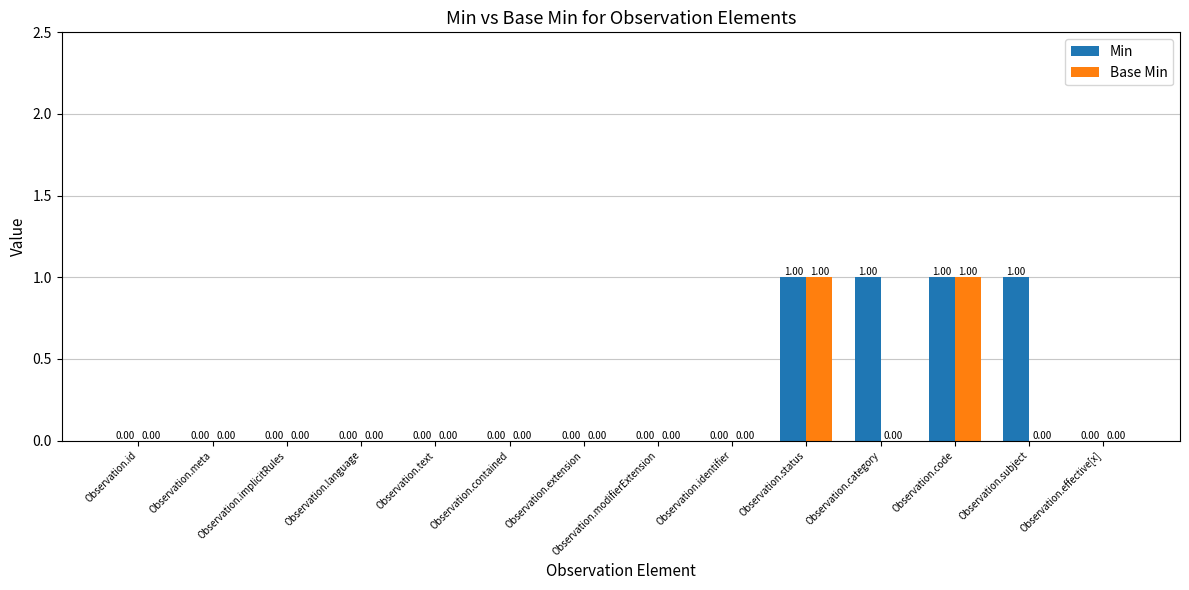

Which series has the largest total across all categories?

Min